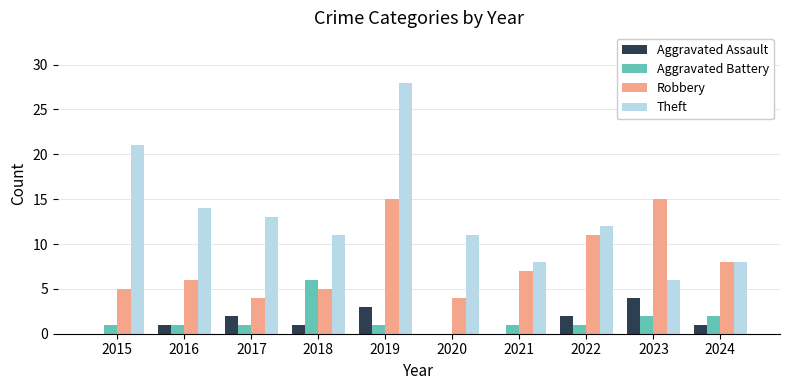

What is the total value across all series at 2023?

27